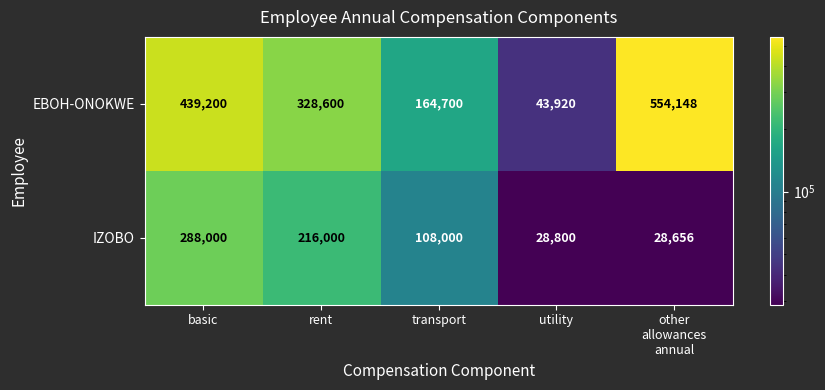

Which series has the largest range (max minus min)?

EBOH-ONOKWE